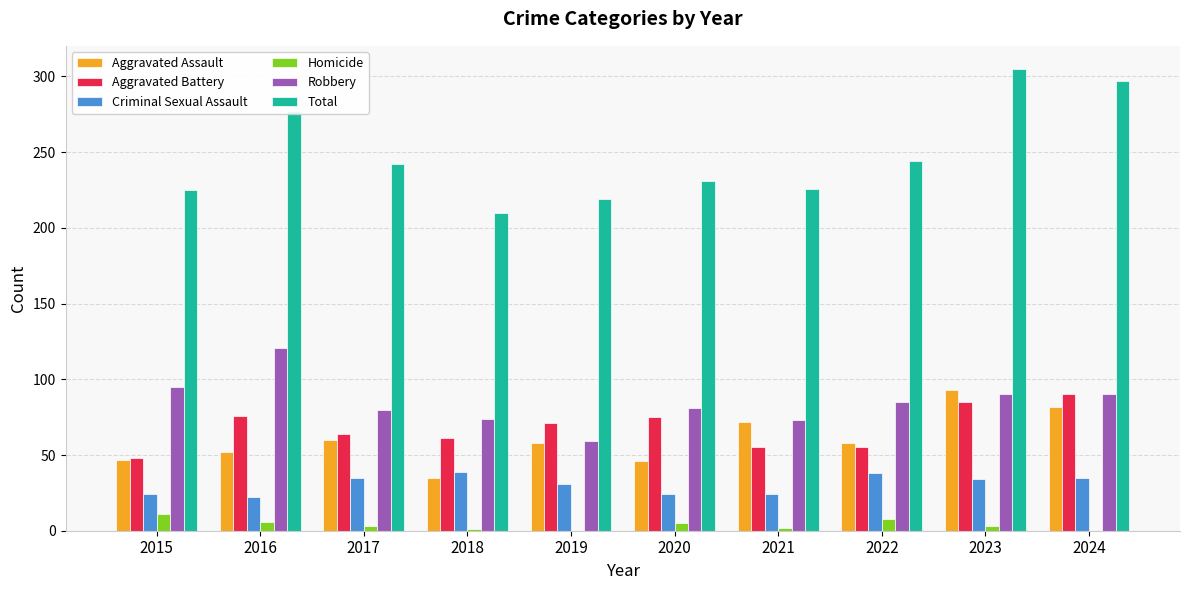

What is the maximum value shown in the chart?

305